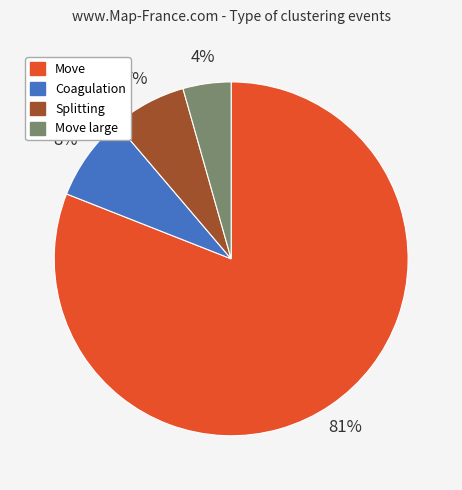

To the nearest percent, what is the difference between the largest and smallest slice percentages?

77%